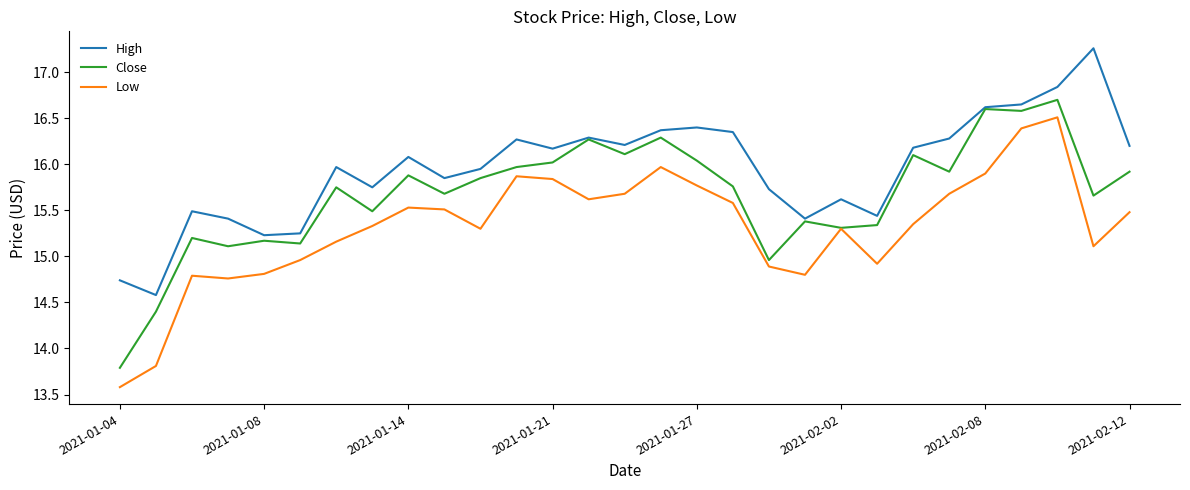

True or false: Low and High intersect in this chart.

False